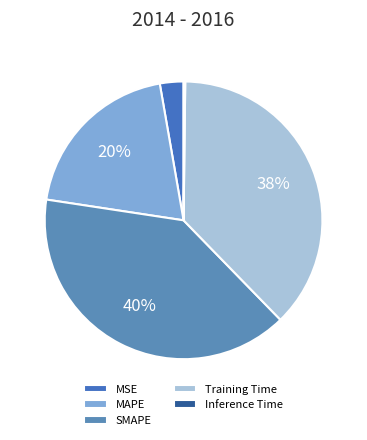

To the nearest percent, what portion does MAPE represent?

20%